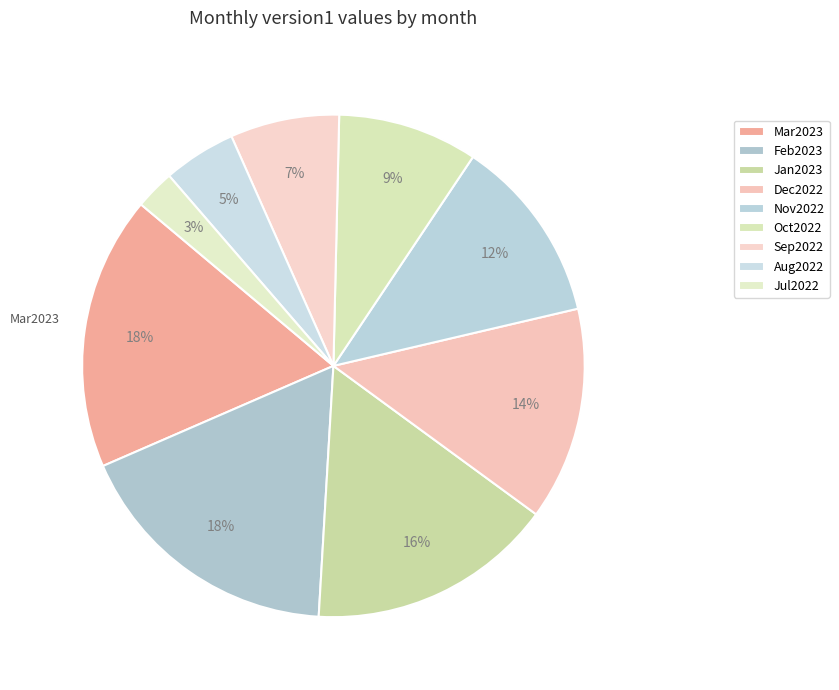

How many segments does this pie chart have?

9